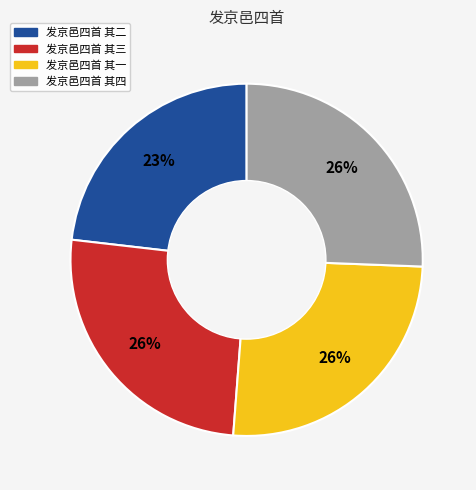

To the nearest percent, what portion does 发京邑四首 其三 represent?

26%